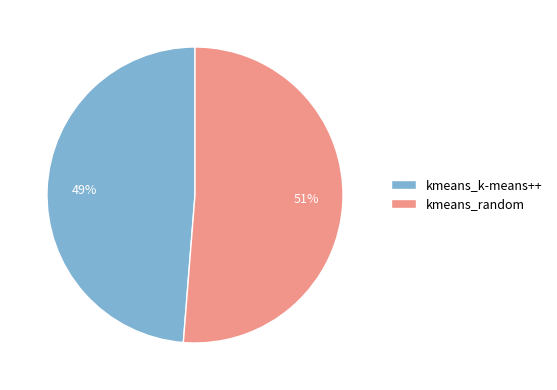

Rank the categories by value from highest to lowest.

kmeans_random, kmeans_k-means++